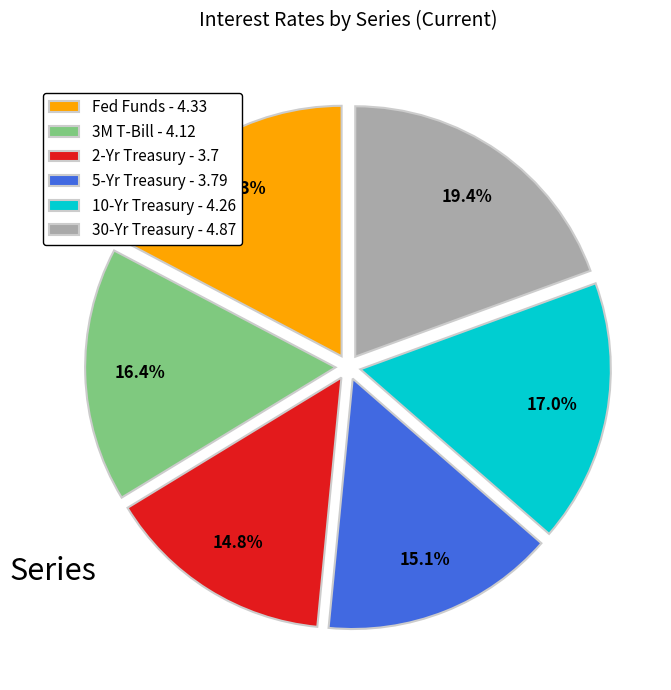

How many segments does this pie chart have?

6